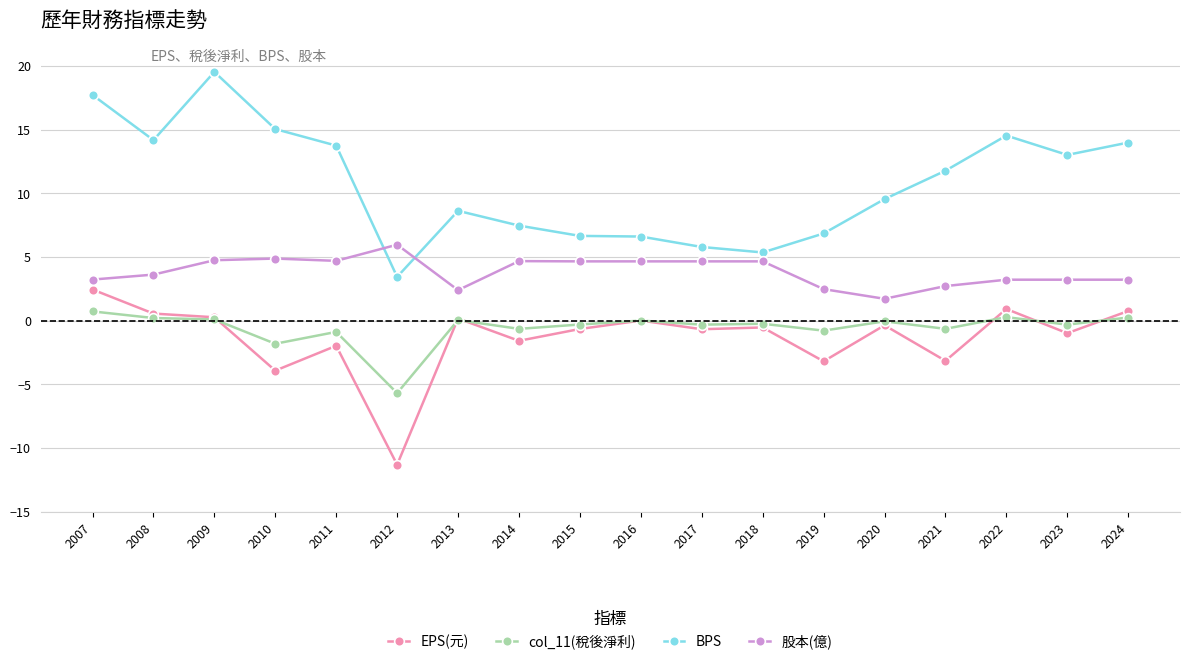

Is this an area chart (filled region under the line)?

No